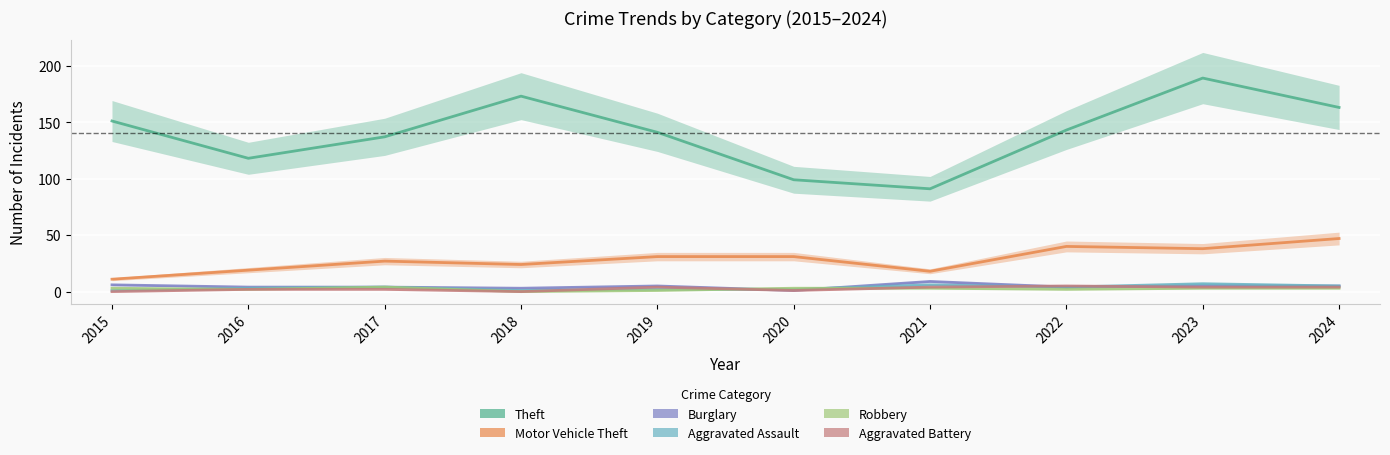

What is the difference between the highest and lowest values at 2017?

135